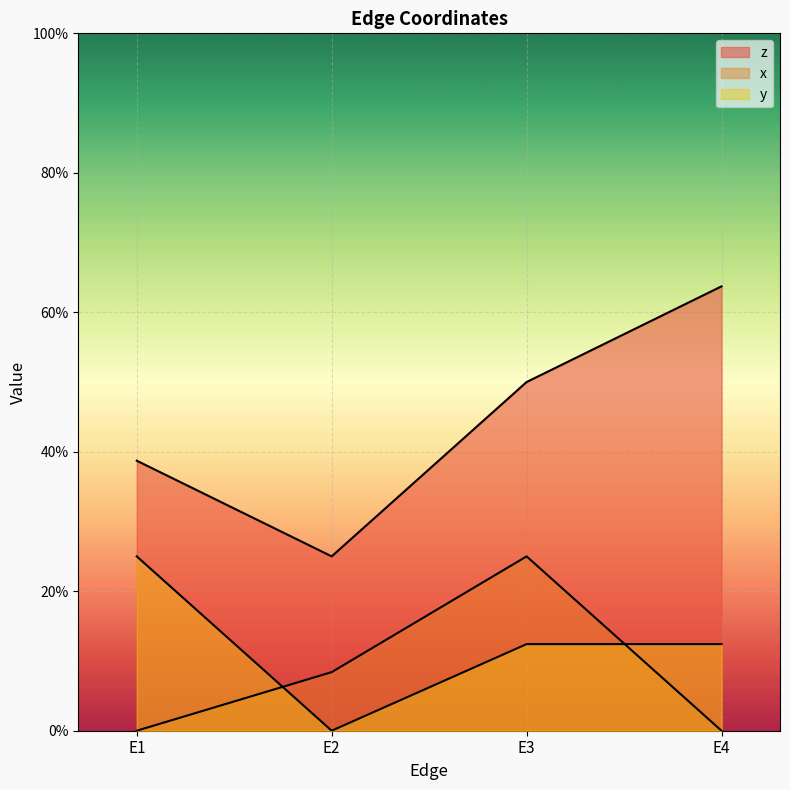

Is it true that x equals 0.1 at E2?

False